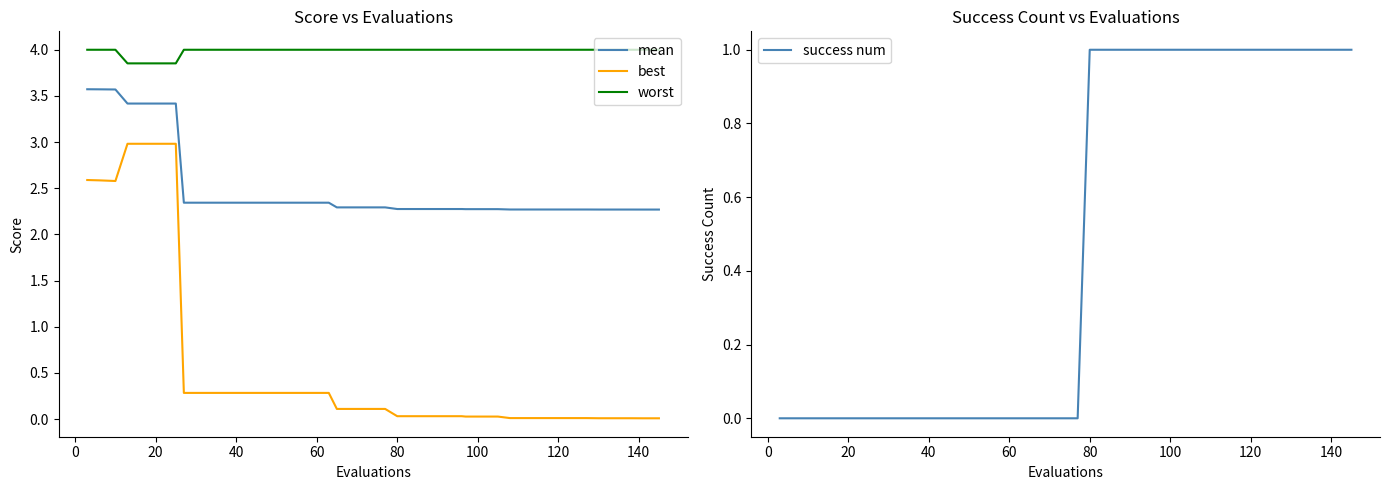

True or false: mean has a value of 3.4 at 120.

False